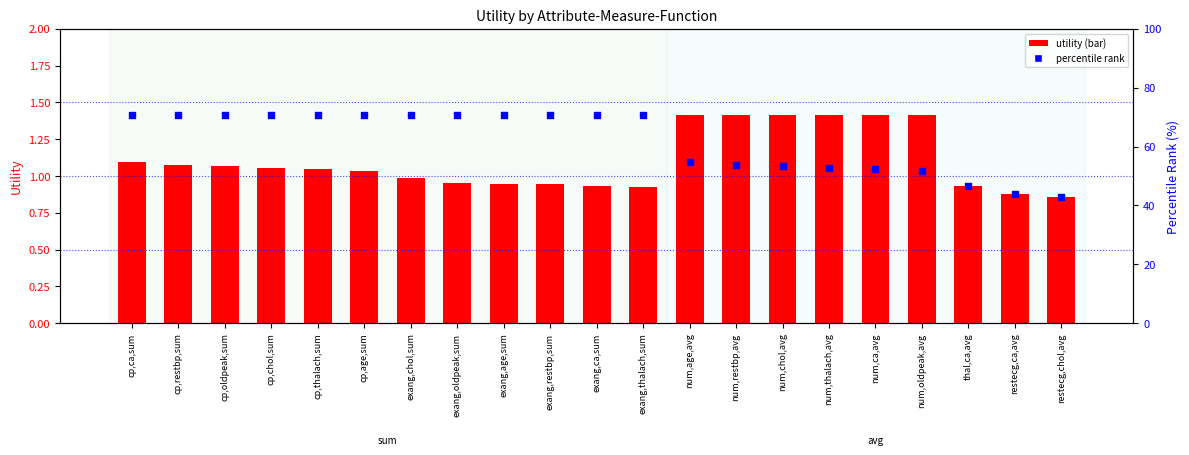

Is the value of utility (scatter) at restecg,ca,avg greater than the value of utility (bar) at restecg,ca,avg?

Yes